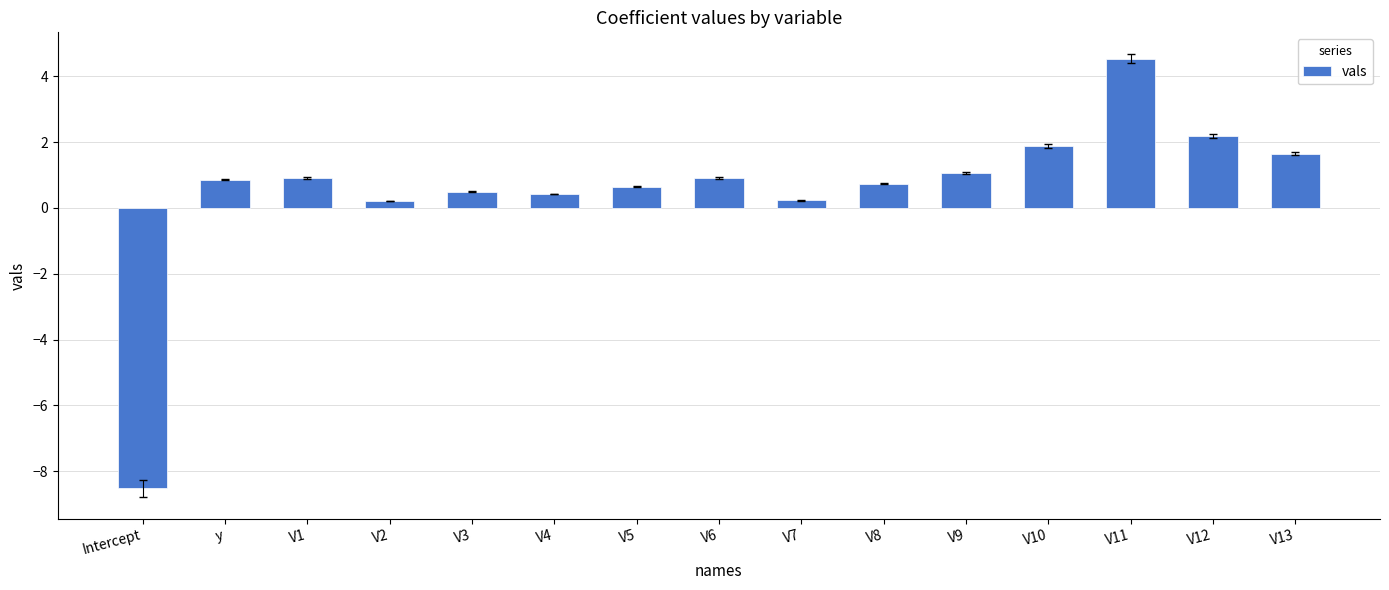

How many values are below 0?

1